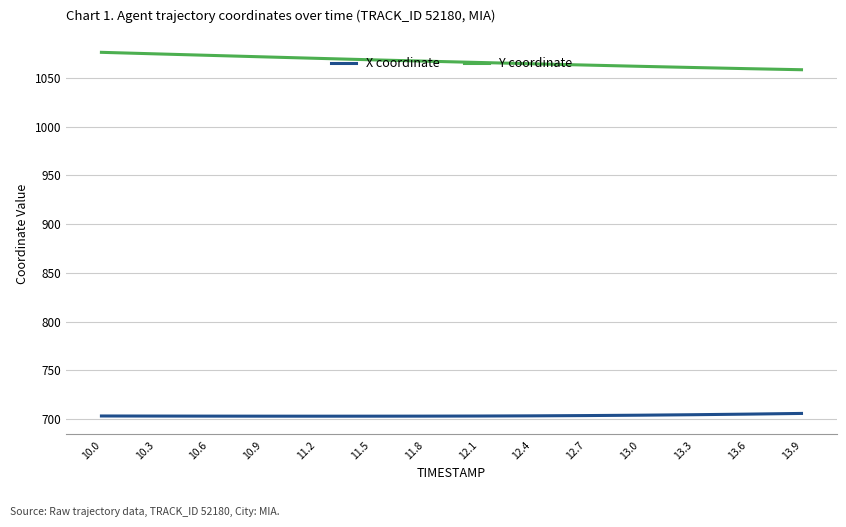

At 10.0, list the series in order from smallest to largest.

X coordinate, Y coordinate